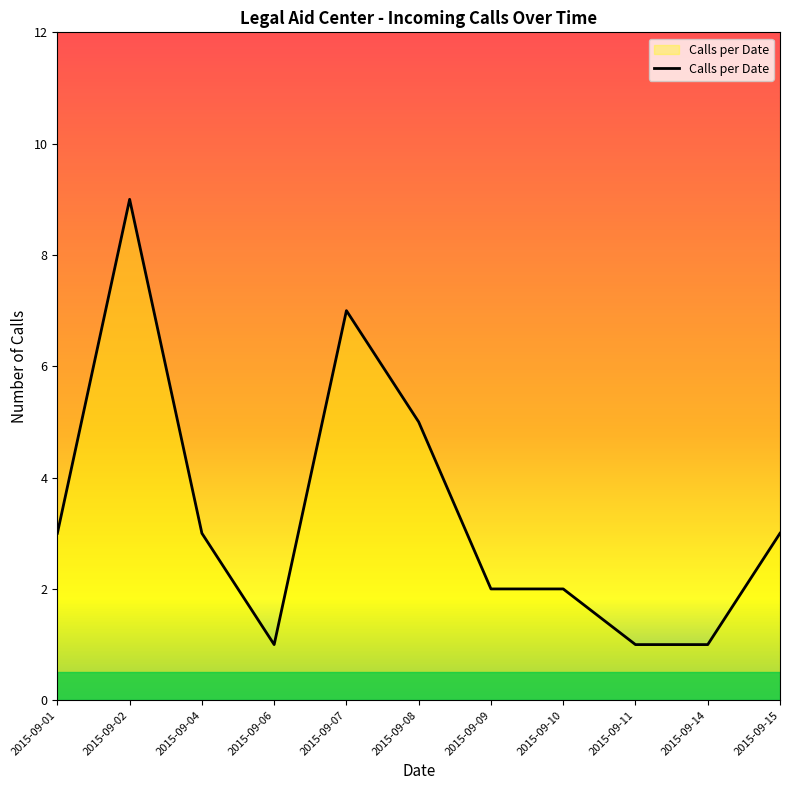

Does the chart have visible grid lines?

No